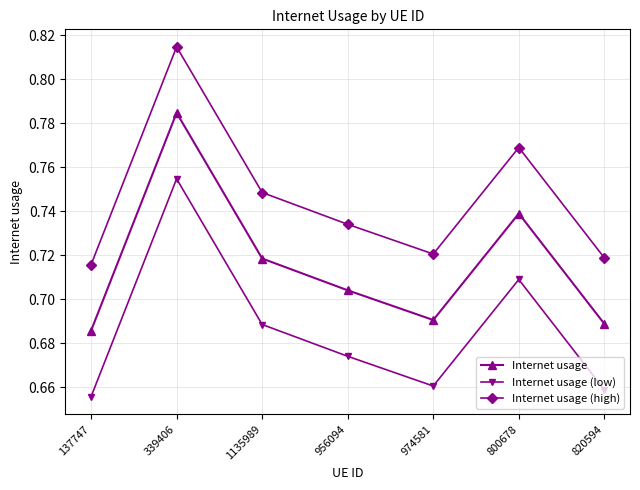

Count the Internet usage (low) values in the range 0 to 1.

7